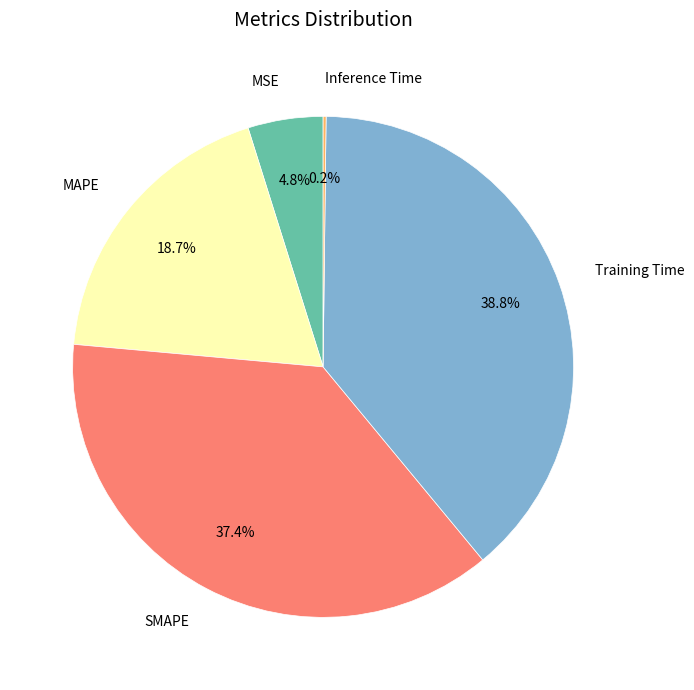

Is there any slice that represents more than half of the pie?

No